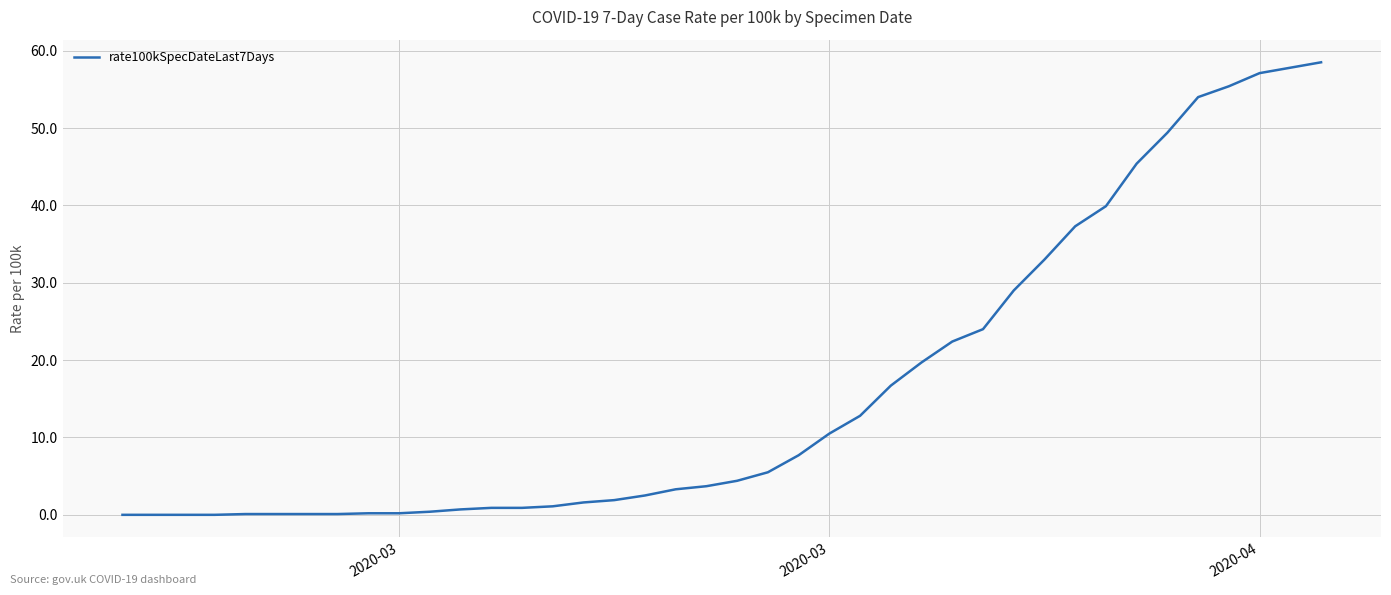

What is the greatest value displayed?

58.5